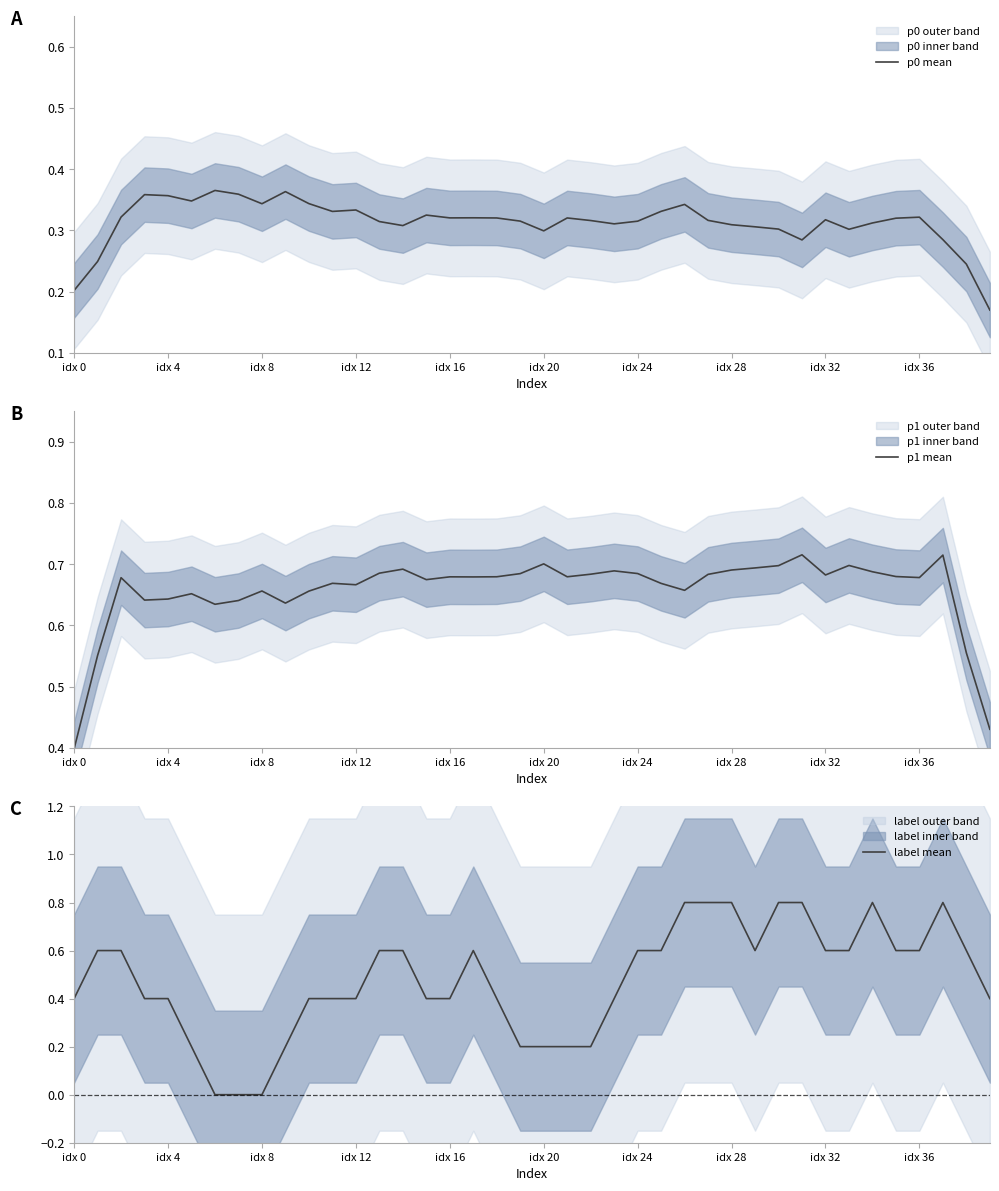

How many lines are shown in the chart?

3